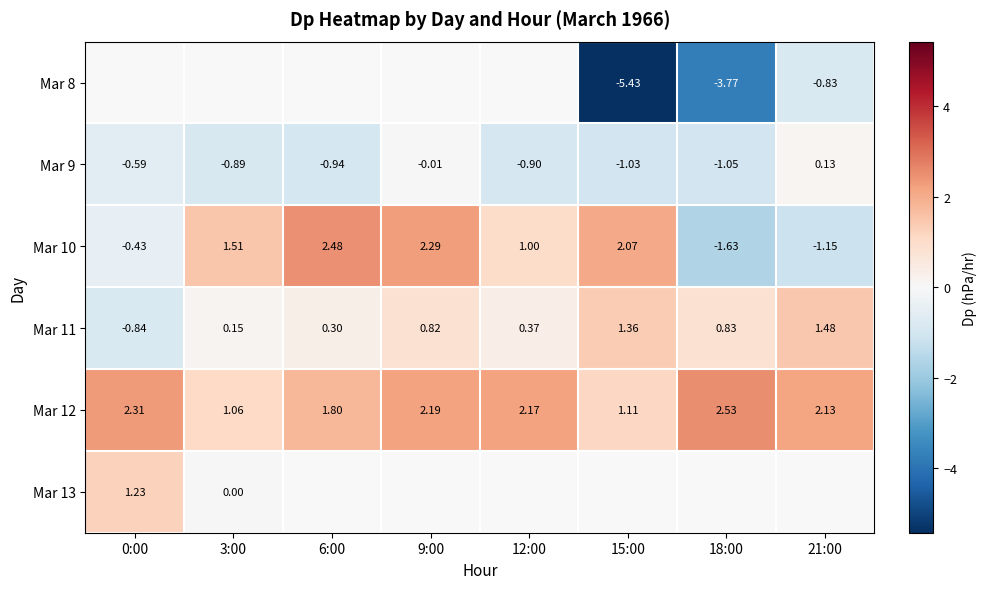

Is the value of Mar 10 at 6:00 greater than the value of Mar 8 at 15:00?

Yes